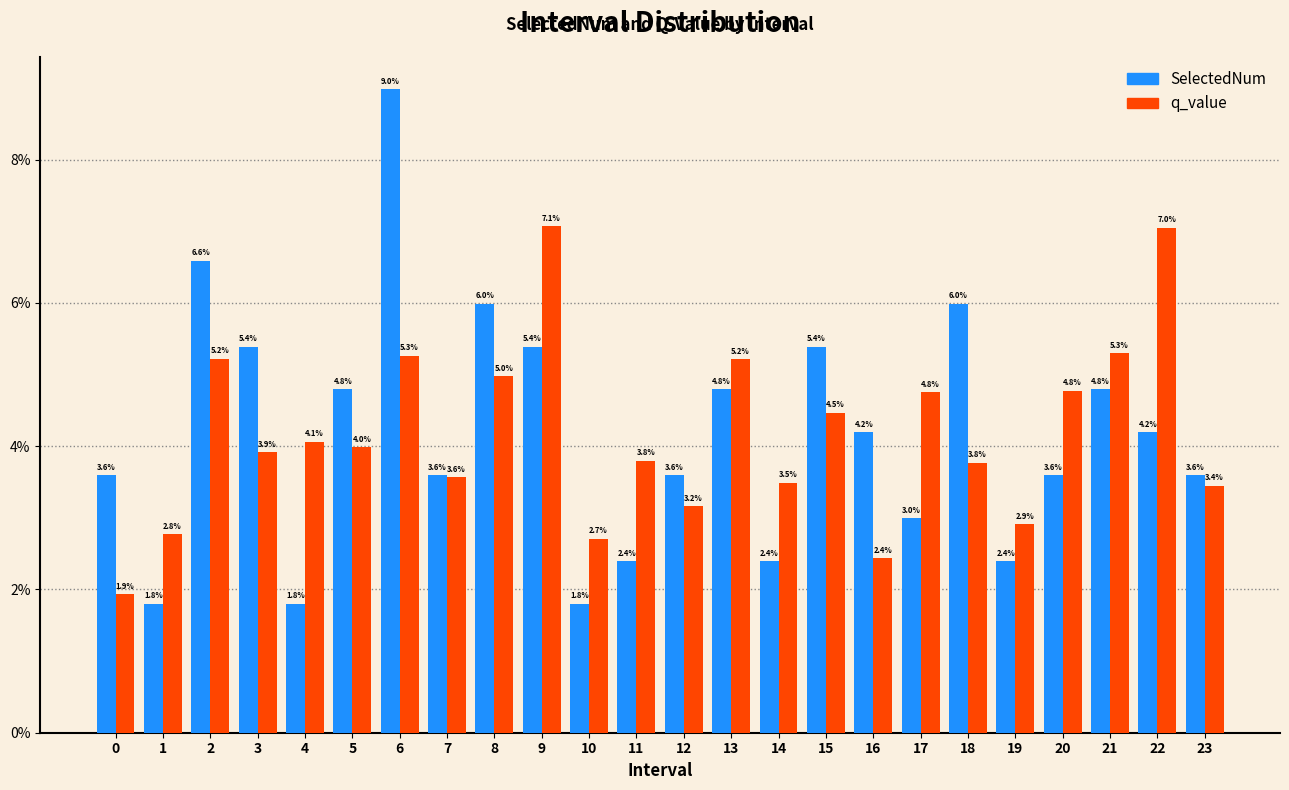

Reading left to right, what are all the values shown in this chart?

SelectedNum: 3.6	1.8	6.6	5.4	1.8	4.8	9.0	3.6	6.0	5.4	1.8	2.4	3.6	4.8	2.4	5.4	4.2	3.0	6.0	2.4	3.6	4.8	4.2	3.6
q_value: 1.9	2.8	5.2	3.9	4.1	4.0	5.3	3.6	5.0	7.1	2.7	3.8	3.2	5.2	3.5	4.5	2.4	4.8	3.8	2.9	4.8	5.3	7.0	3.4